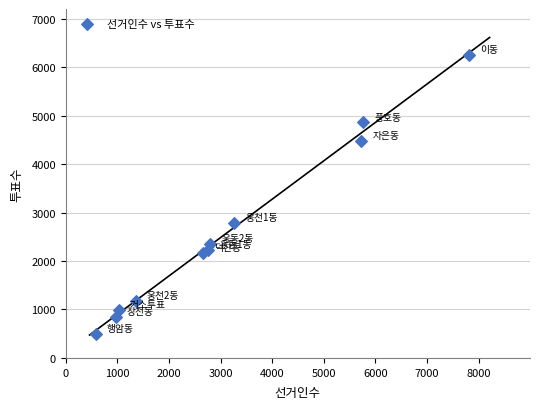

What is the average X value?

3157